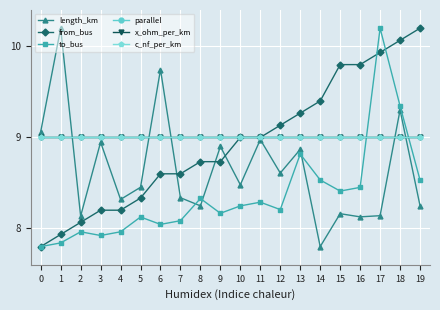

Is the value of parallel at 8 greater than the value of c_nf_per_km at 8?

No